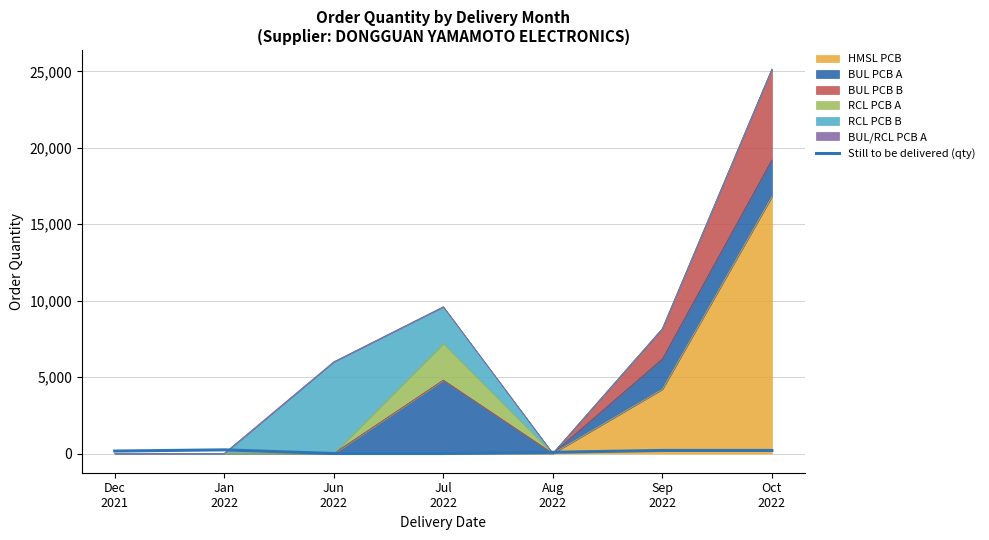

Count the values in the range 0 to 200.

6